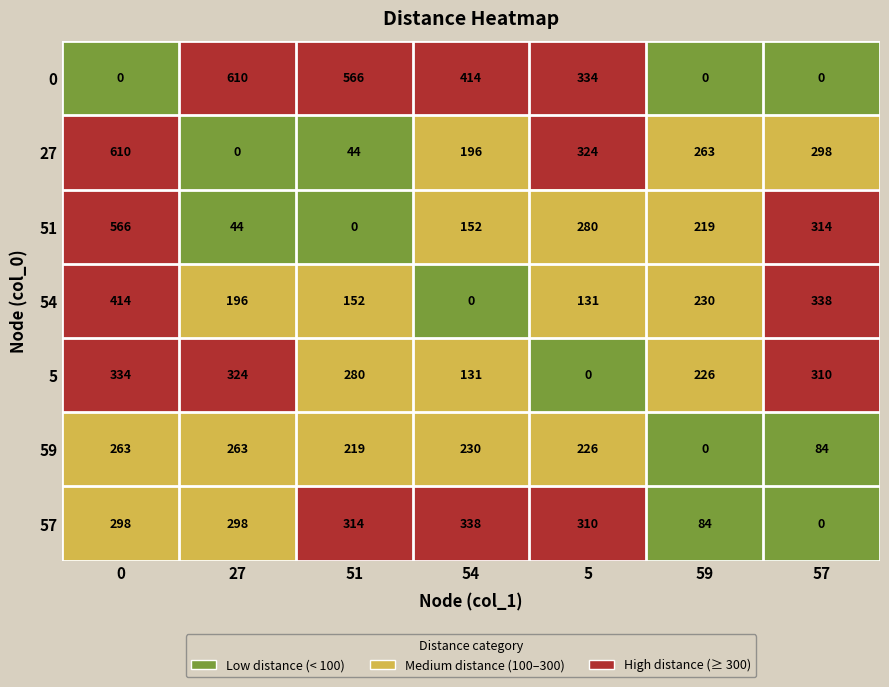

At how many categories does at least one series exceed 145?

7